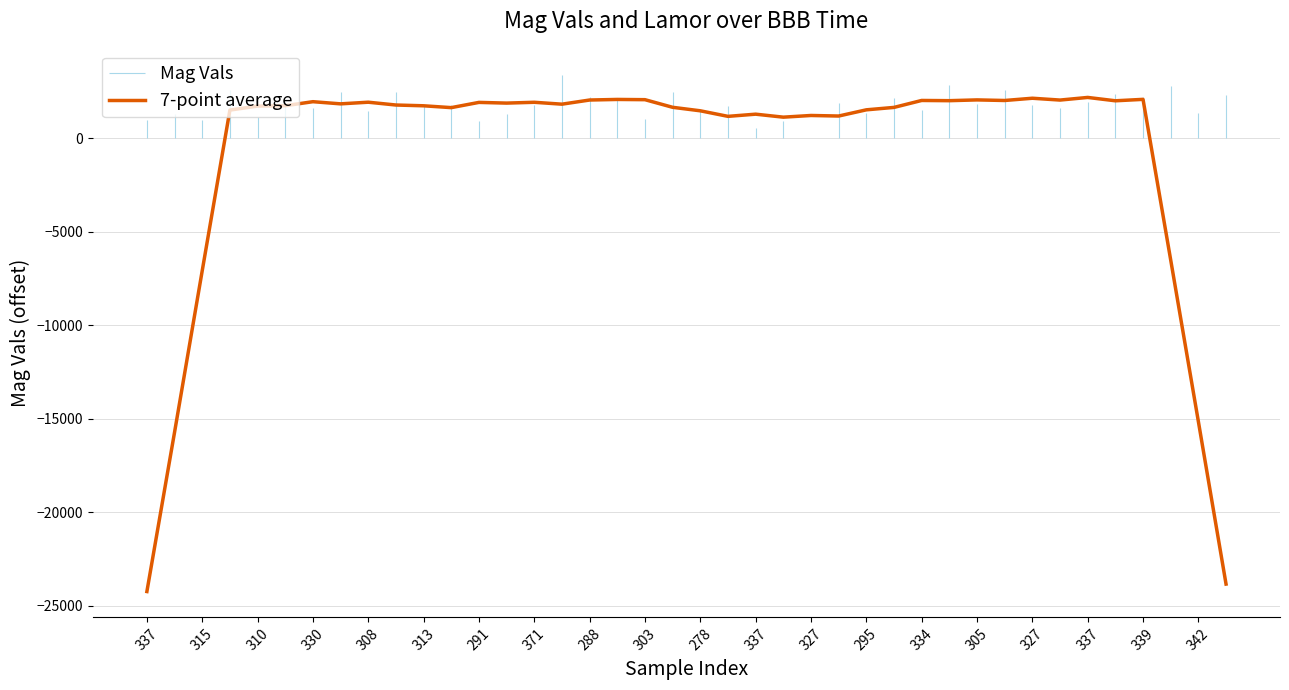

How many positive values are there?

34